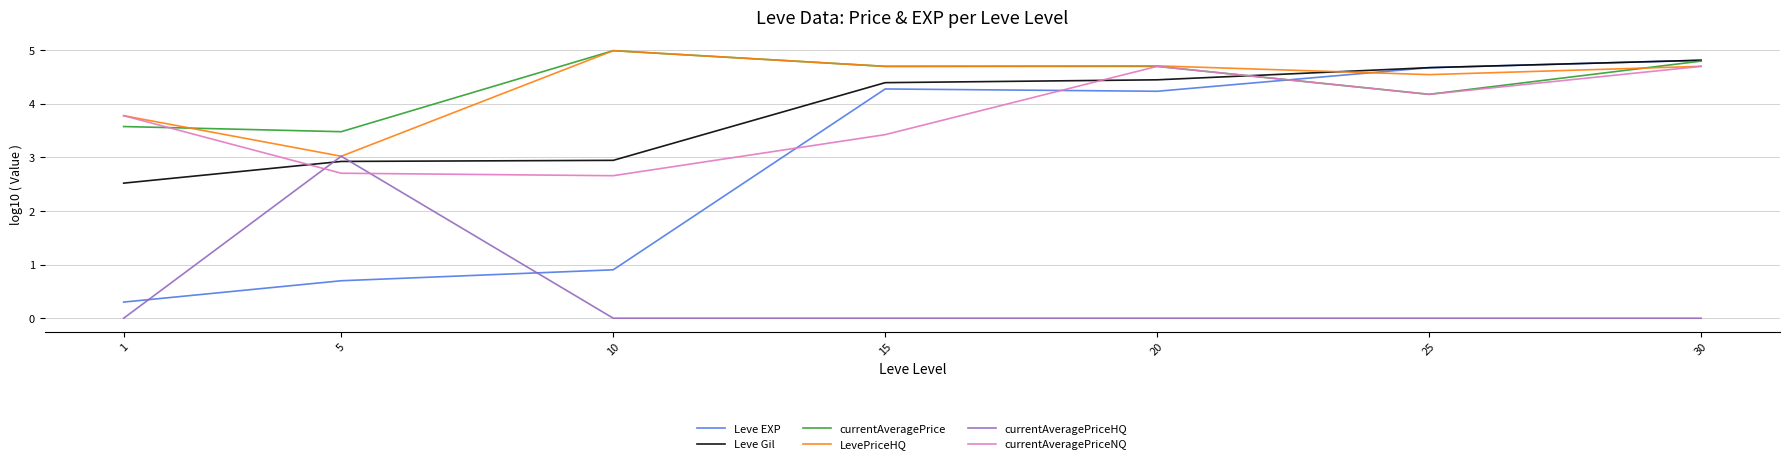

Reading left to right, transcribe all the data shown in this chart.

Leve EXP: 1=0.3	5=0.7	10=0.9	15=4.3	20=4.2	25=4.7	30=4.8
Leve Gil: 1=2.5	5=2.9	10=2.9	15=4.4	20=4.4	25=4.7	30=4.8
currentAveragePrice: 1=3.6	5=3.5	10=5.0	15=4.7	20=4.7	25=4.2	30=4.8
LevePriceHQ: 1=3.8	5=3.0	10=5.0	15=4.7	20=4.7	25=4.5	30=4.7
currentAveragePriceHQ: 1=0.0	5=3.0	10=0.0	15=0.0	20=0.0	25=0.0	30=0.0
currentAveragePriceNQ: 1=3.8	5=2.7	10=2.7	15=3.4	20=4.7	25=4.2	30=4.7